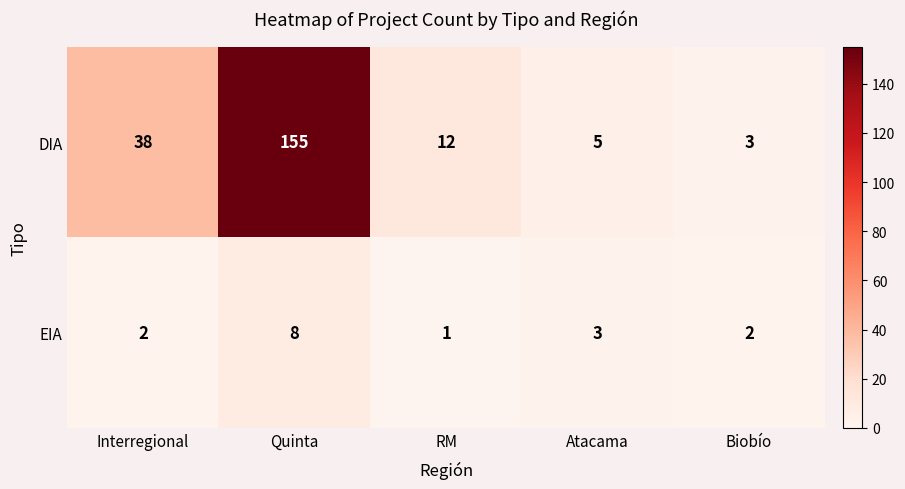

Where is EIA nearest to the value 4?

Atacama